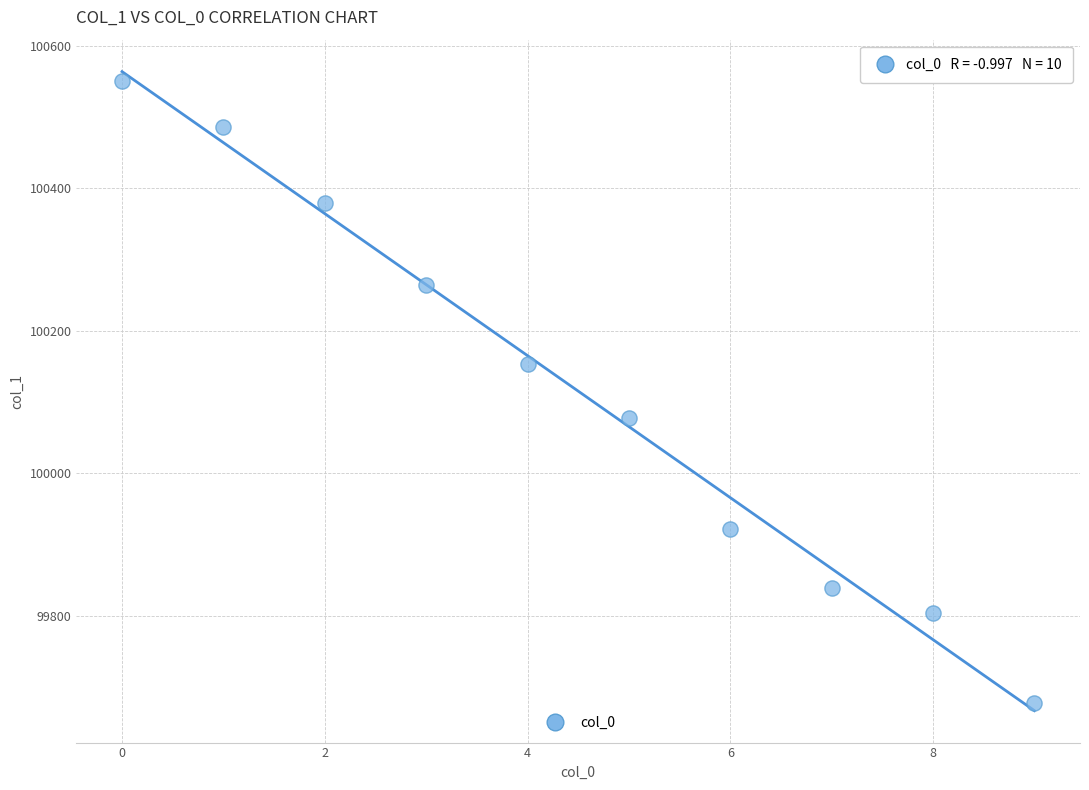

What is the range of Y values (max minus min)?

872.5